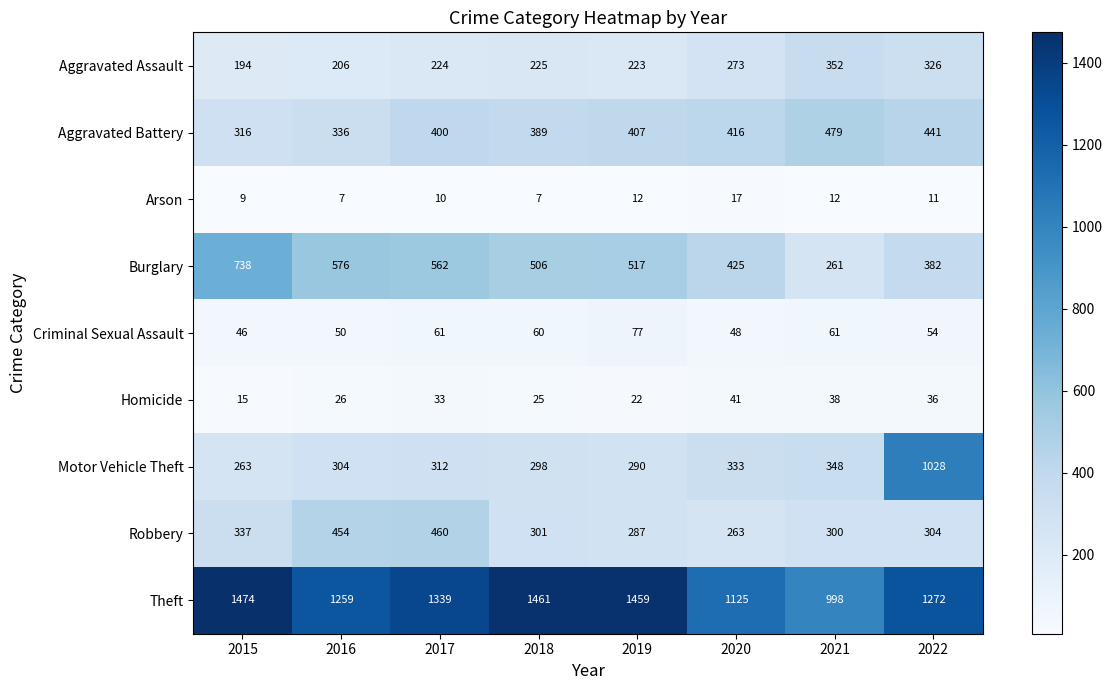

Is it true that Robbery equals 784 at 2017?

False